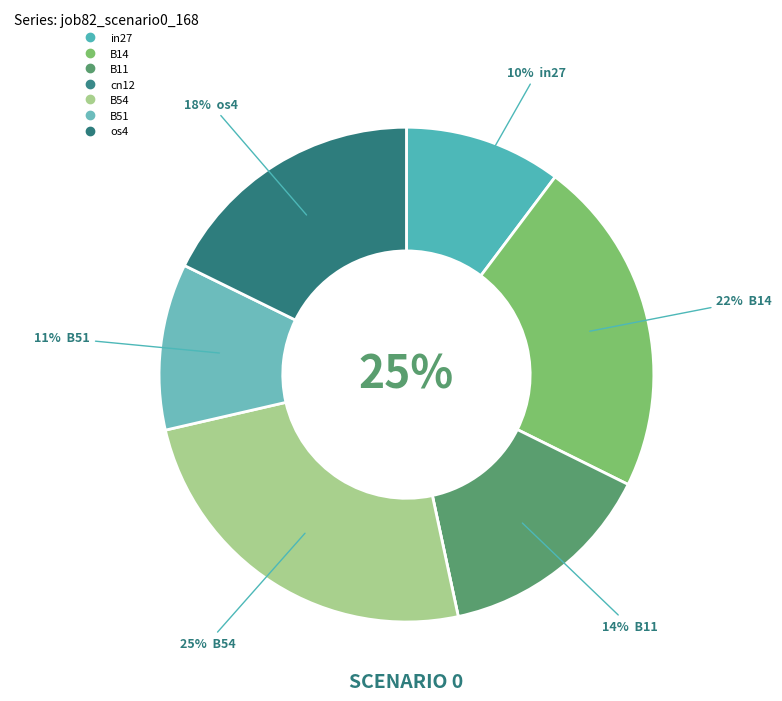

What is the change in value from in27 to os4?

+0.1